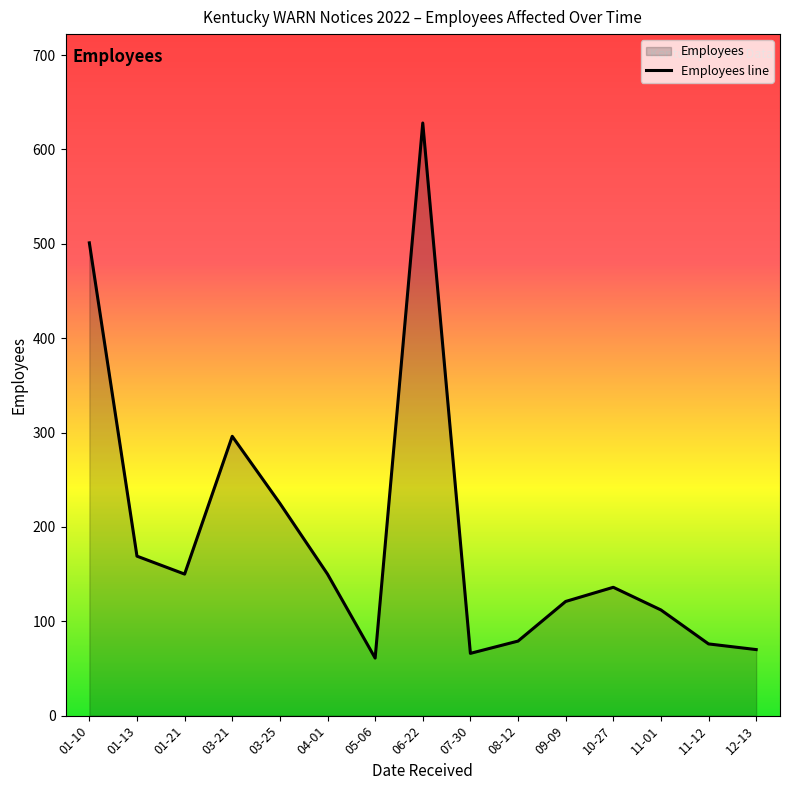

Reading right to left, what are all the values shown in this chart?

70	76	112	136	121	79	66	628	61	150	225	296	150	169	501